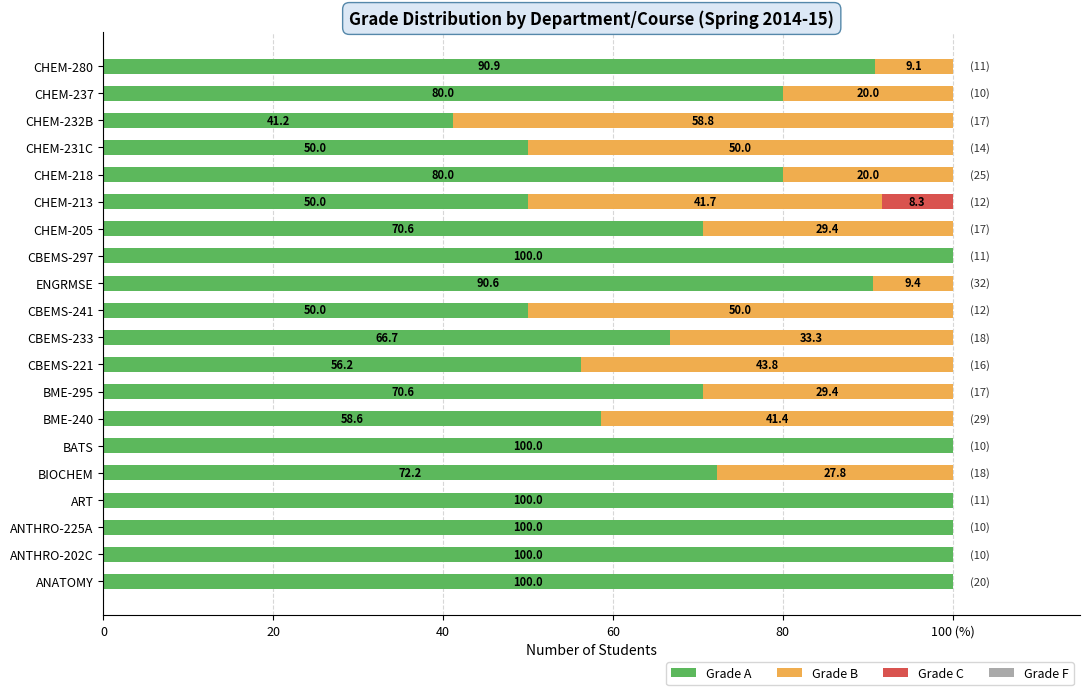

How many values in the Grade A series are below 80?

10